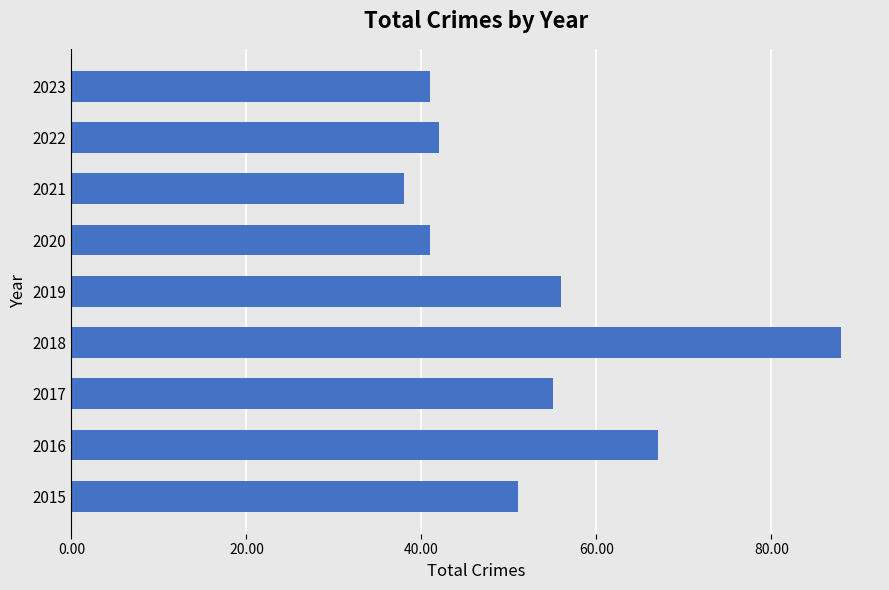

True or false: the data shows 42 at 2022.

True